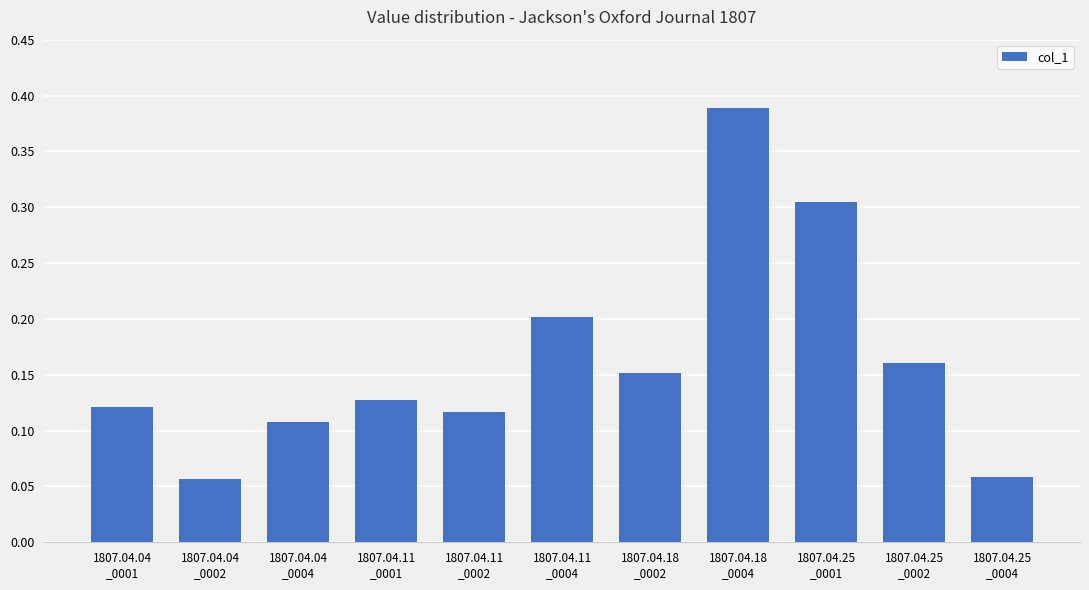

Which category has the highest value across all series?

1807.04.18
_0004